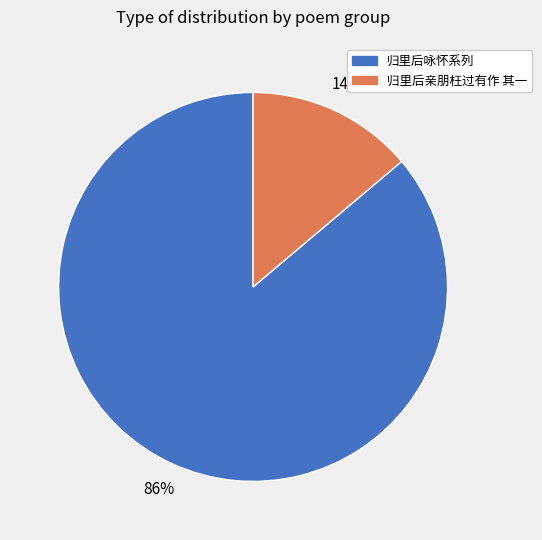

Rank the categories by value from highest to lowest.

归里后咏怀系列, 归里后亲朋枉过有作 其一